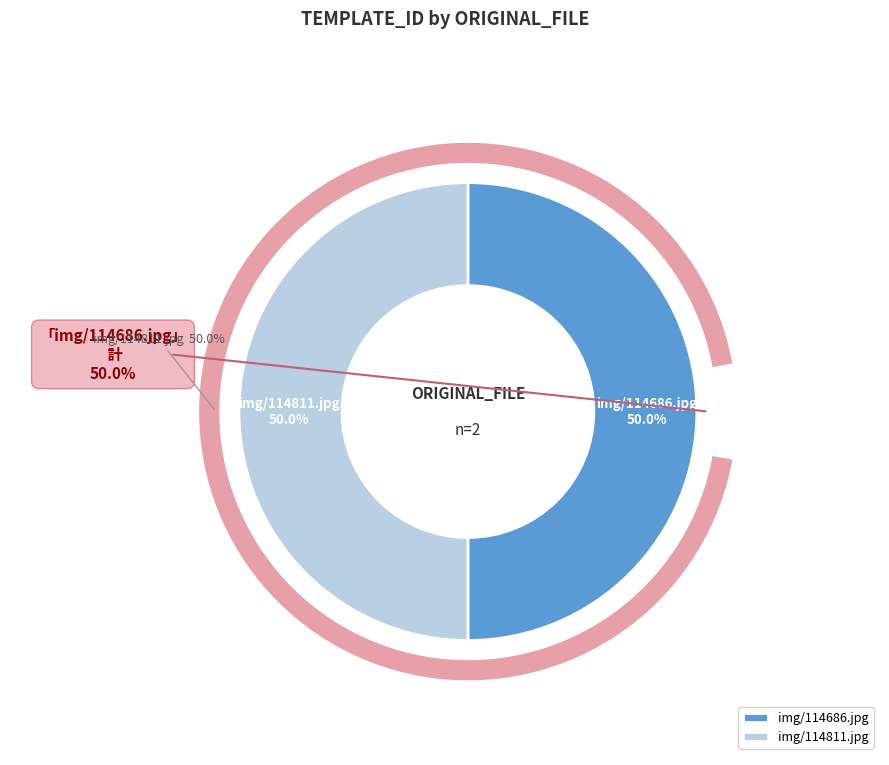

Which category has the biggest portion of the pie?

img/114811.jpg